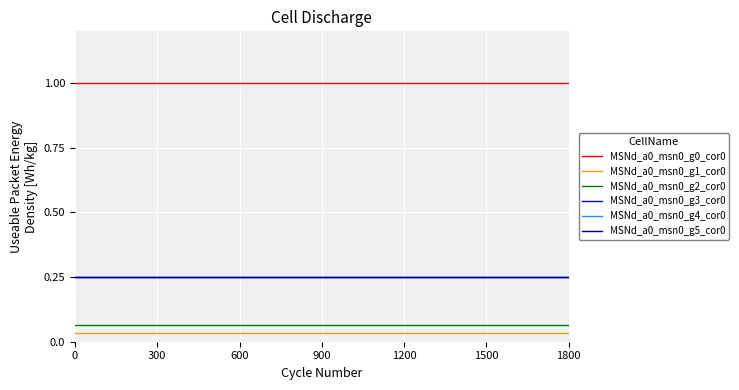

Is this an area chart (filled region under the line)?

No